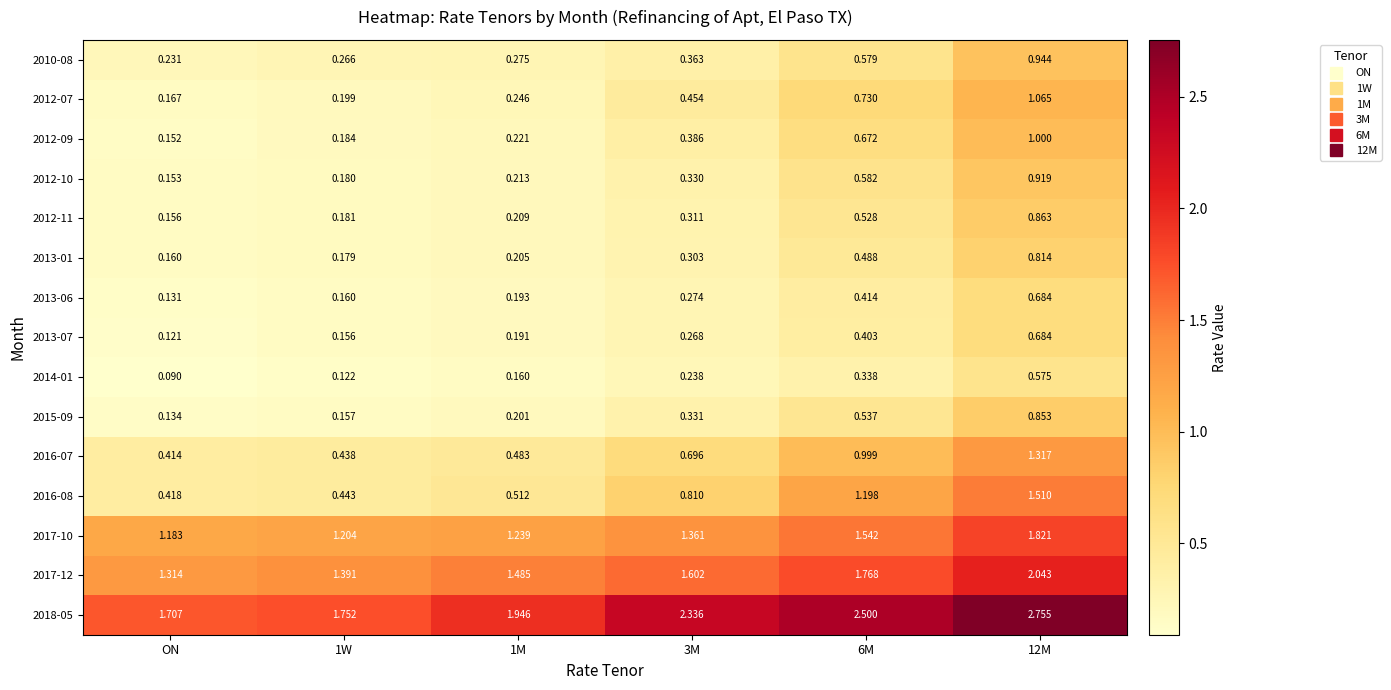

At which label is 2014-01 closest to 0?

ON